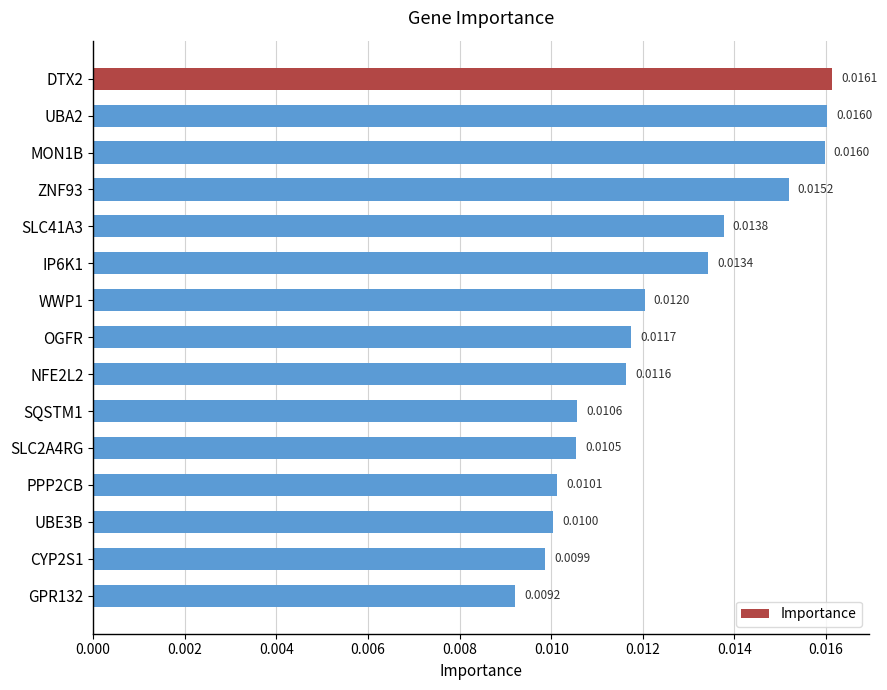

Between MON1B and IP6K1, which is larger?

MON1B